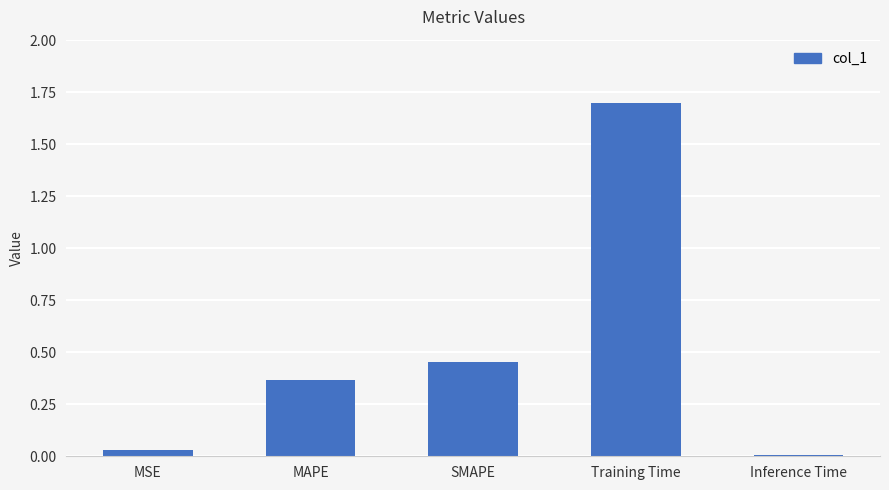

Is it true that the value at SMAPE is 0.6?

False